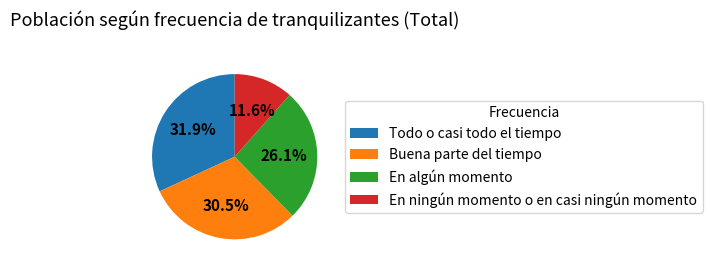

Which category has the biggest portion of the pie?

Todo o casi todo el tiempo